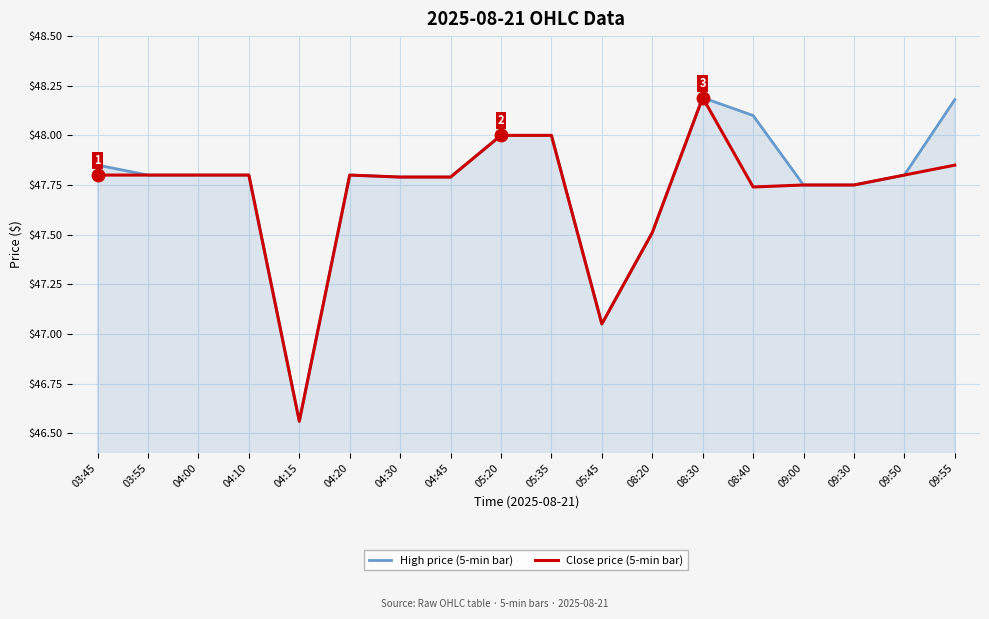

The value of High price (5-min bar) at 08:40 is 48.1. True or false?

True